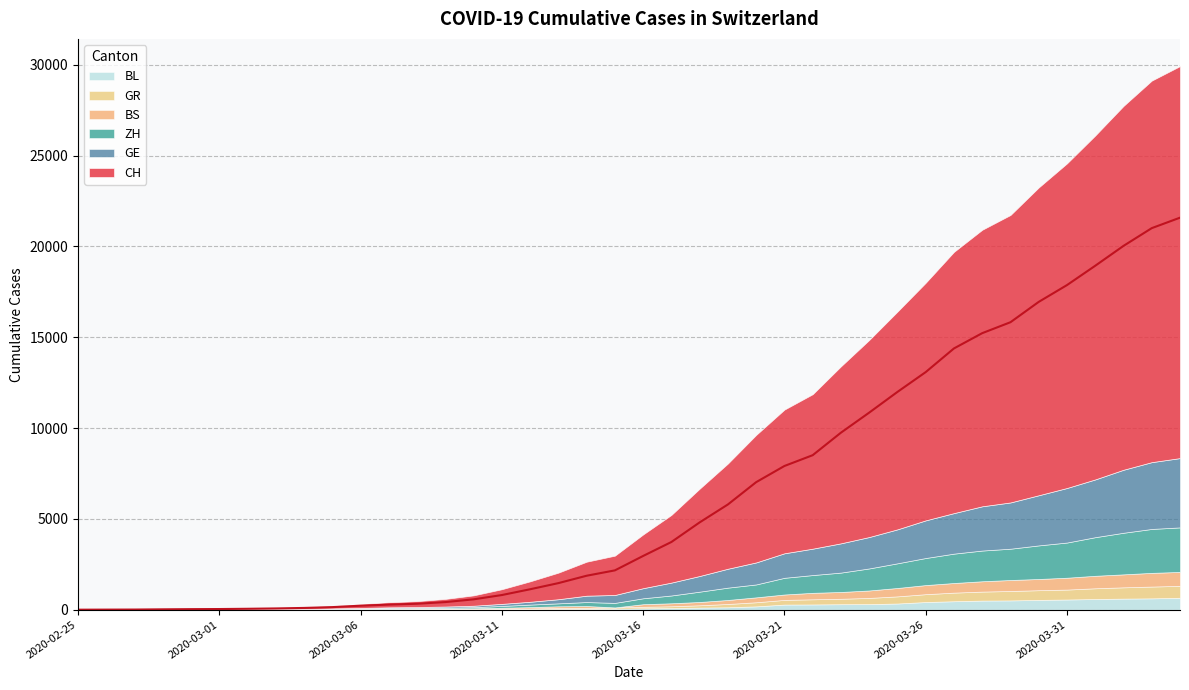

What is the difference between the CH values at 2020-03-12 and 2020-03-24?

9725